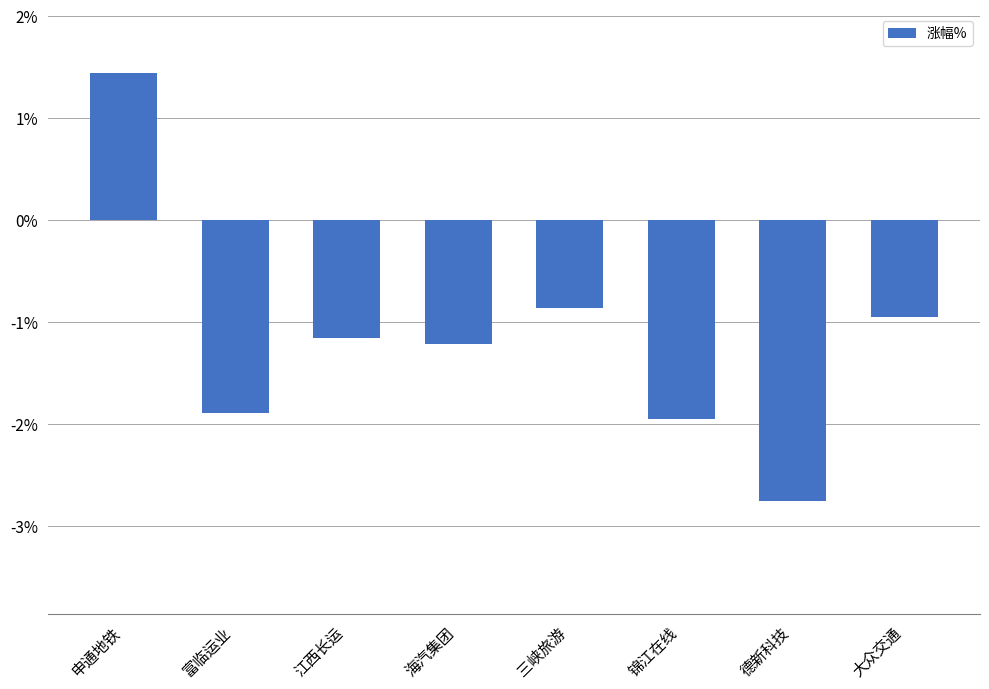

What is the average value?

-1.2